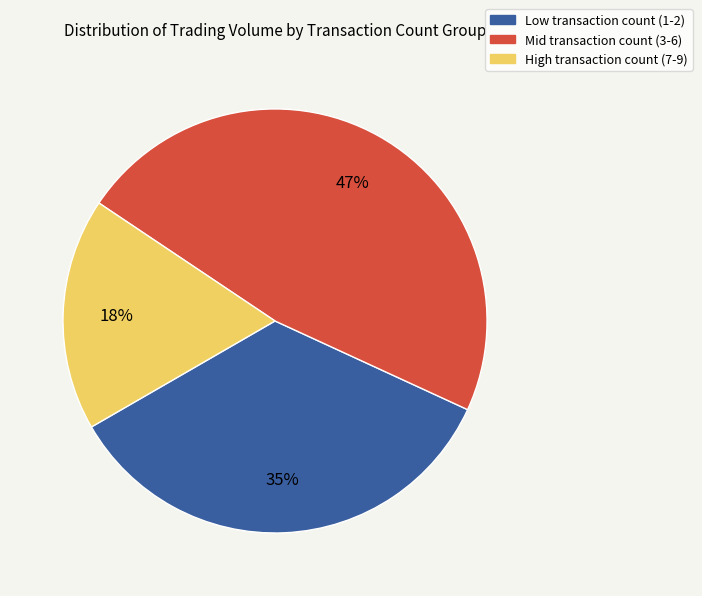

Is it true that Low transaction count (1-2) is 30% of the pie?

False